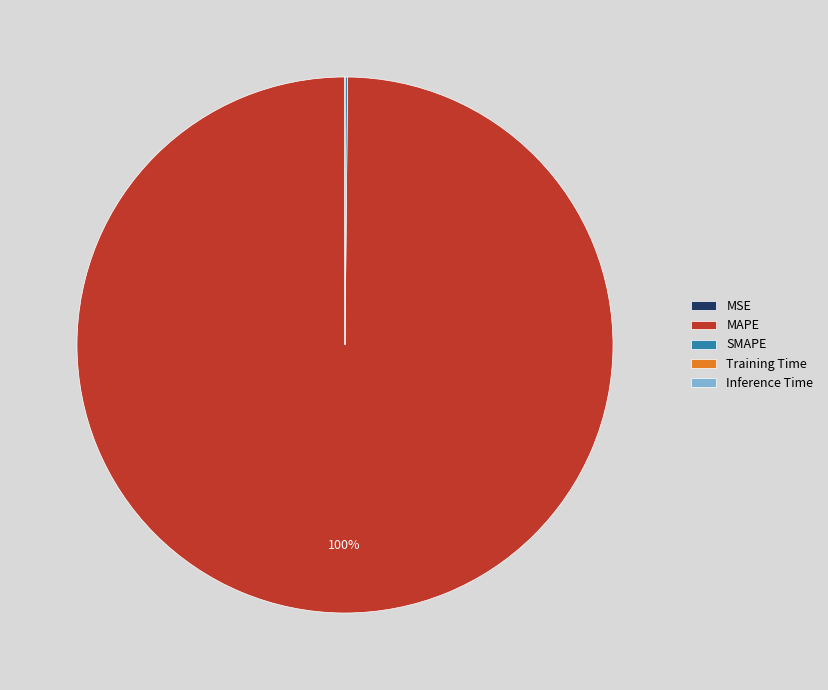

To the nearest percent, what is the difference between the largest and smallest slice percentages?

100%